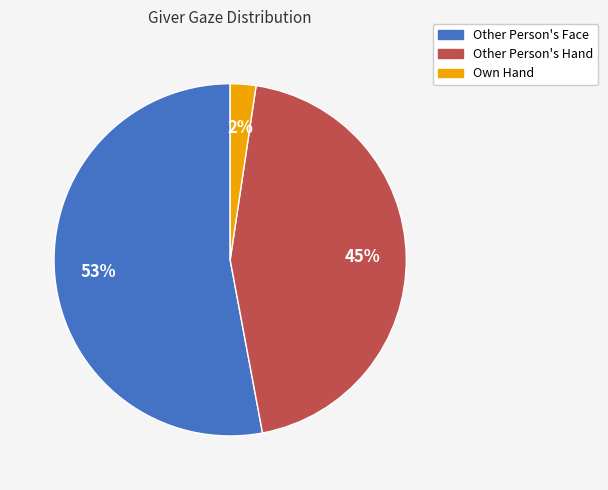

To the nearest percent, what is the average slice percentage?

33%